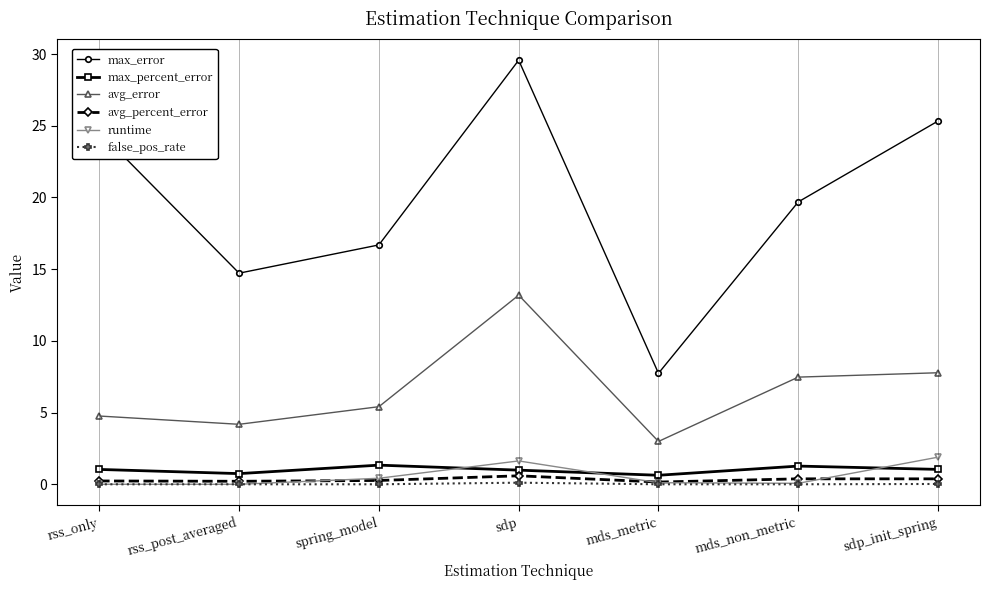

At which category is the sum across all series the highest?

sdp